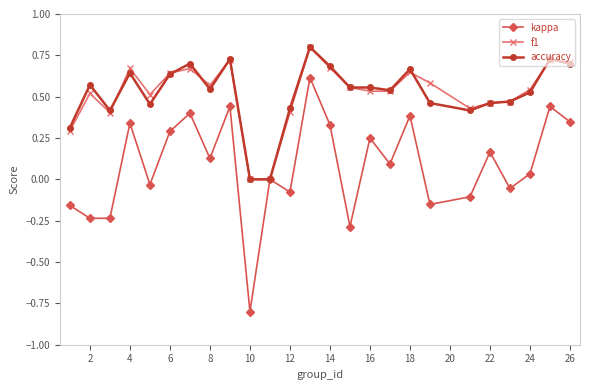

Which series has the widest spread of values?

kappa